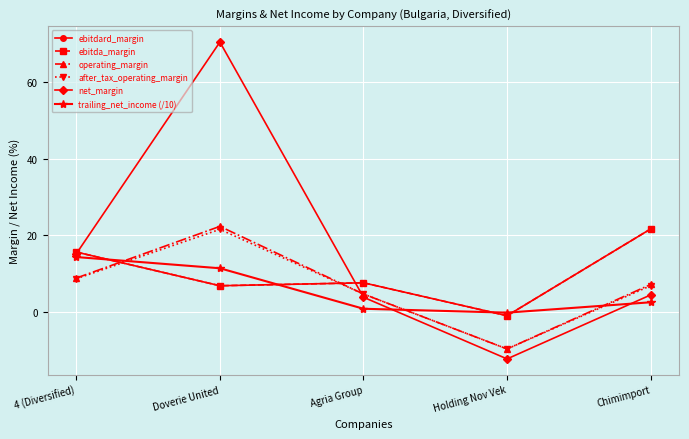

Does the chart have visible grid lines?

Yes